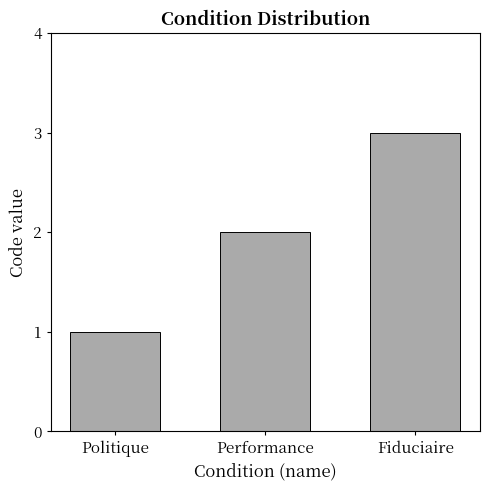

Is it true that the value at Performance is 2?

True